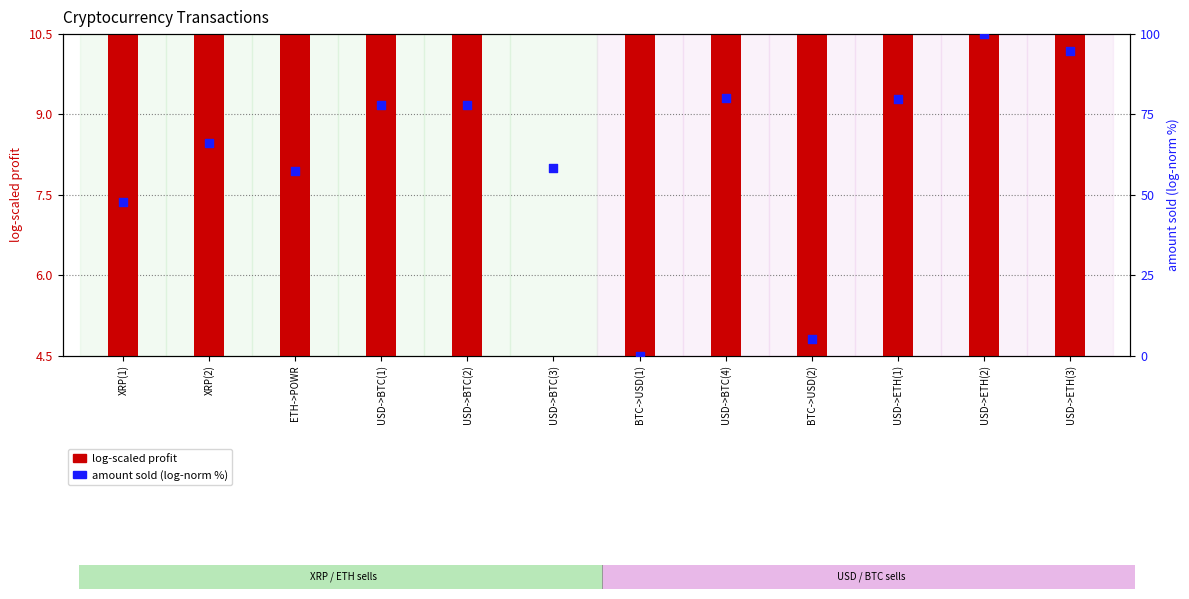

What are all the series names shown in the legend?

log-scaled profit, amount sold (log-norm %)